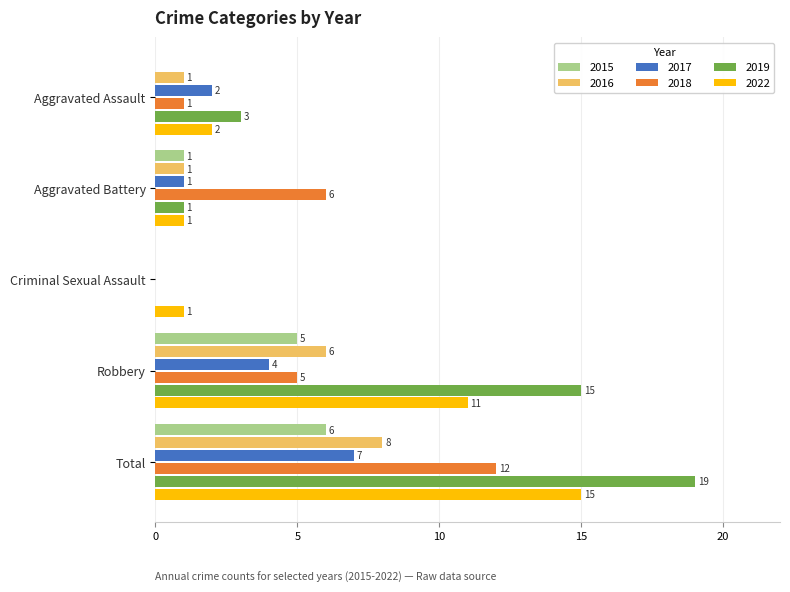

What is the sum of the 2022 values at Criminal Sexual Assault and Aggravated Assault?

3